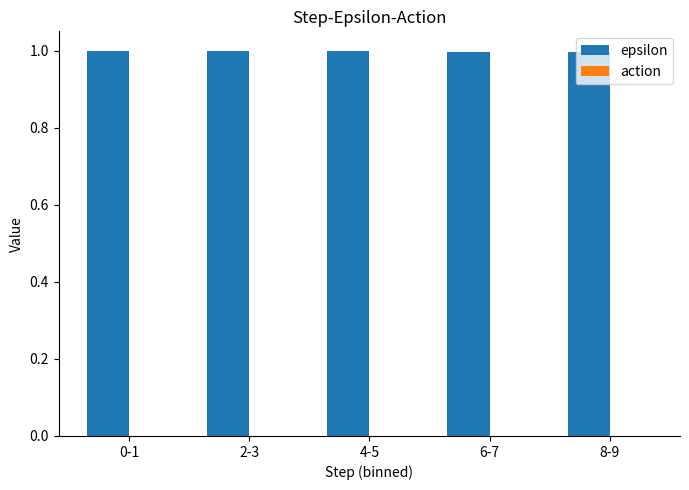

How many series are shown in this chart?

1